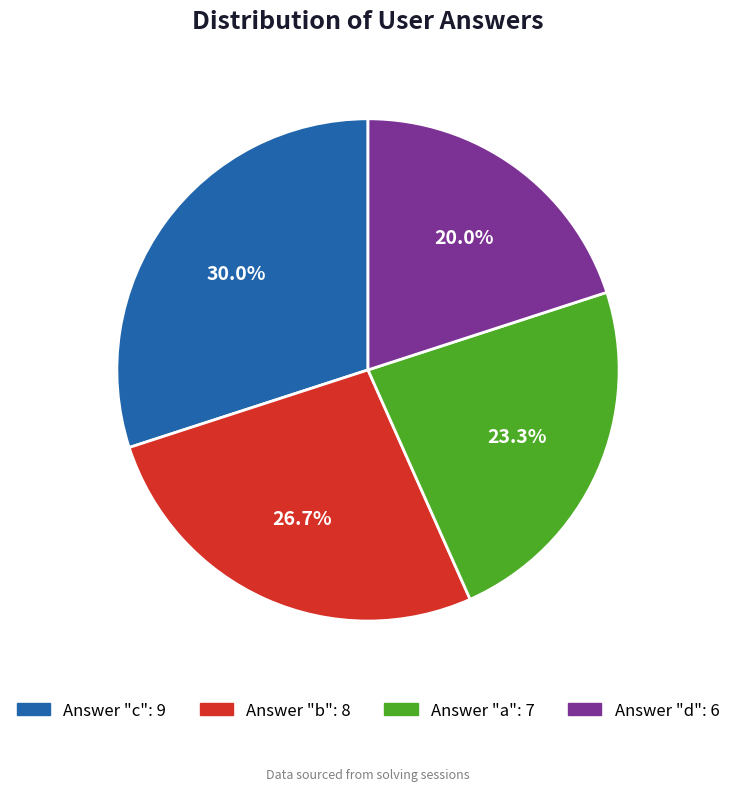

Is there a majority slice in this chart?

No